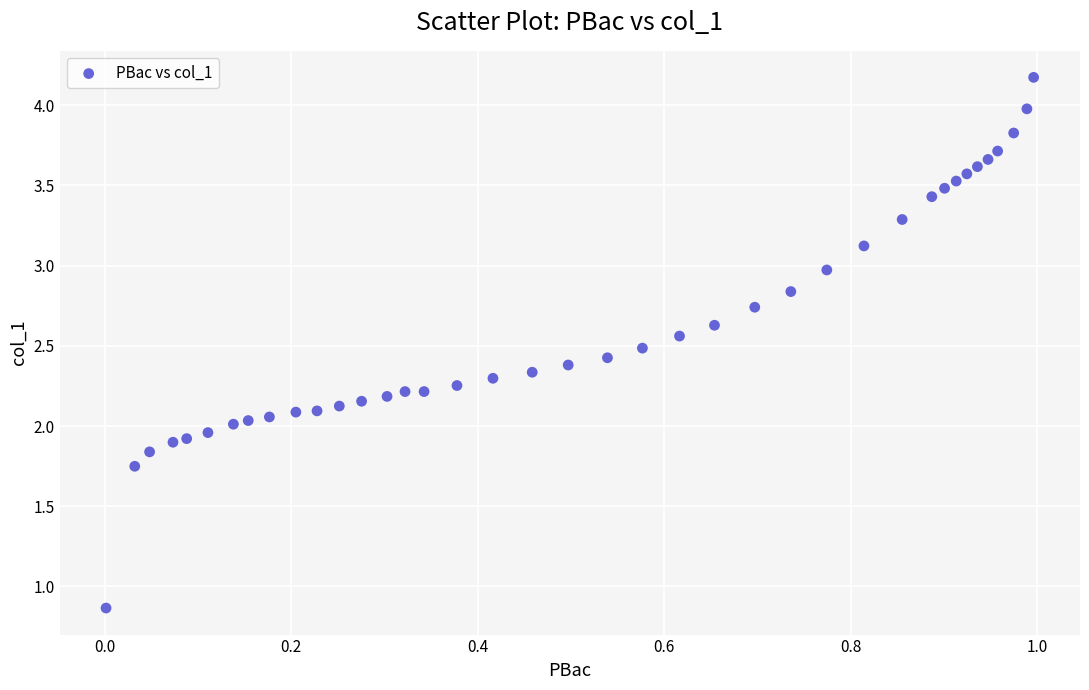

What is the range of X values (max minus min)?

1.0